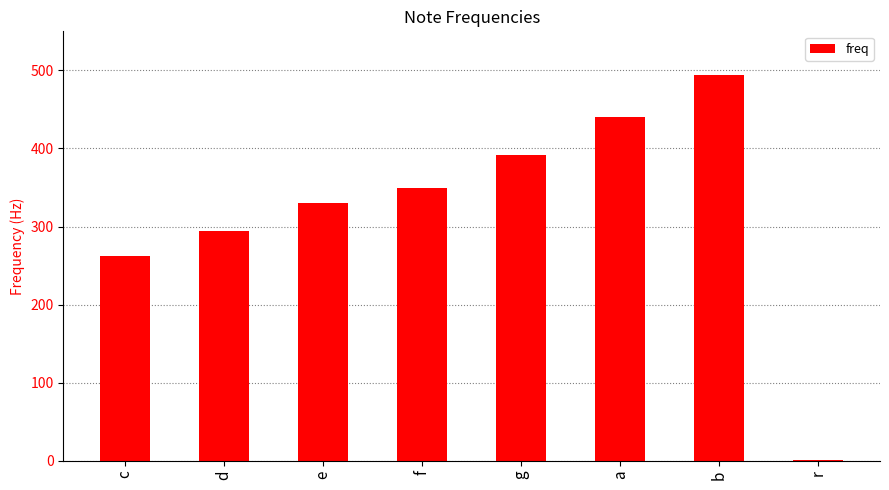

What is the ratio of the value at d to the value at e?

0.9